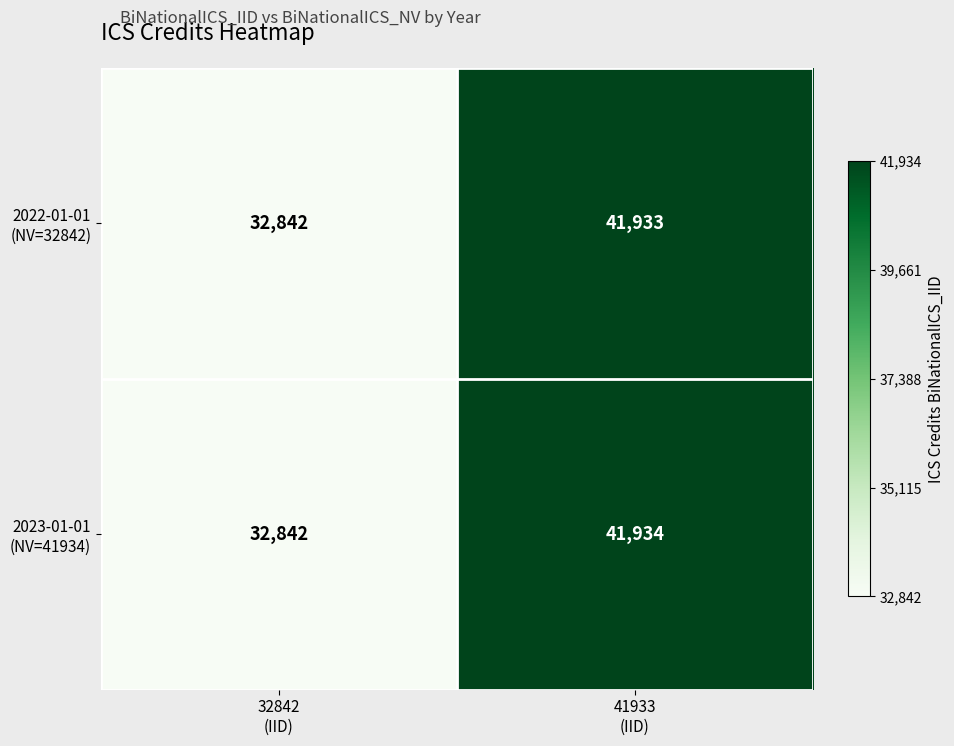

What is the greatest value displayed?

41934